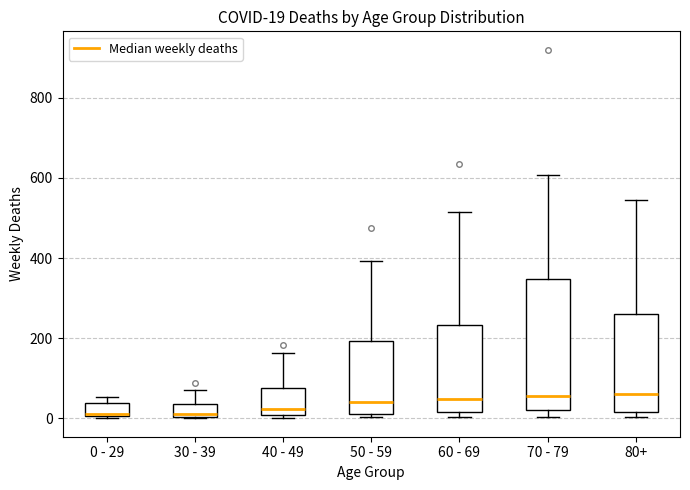

Comparing the boxes themselves (not the whiskers), which one is the tallest?

70 - 79